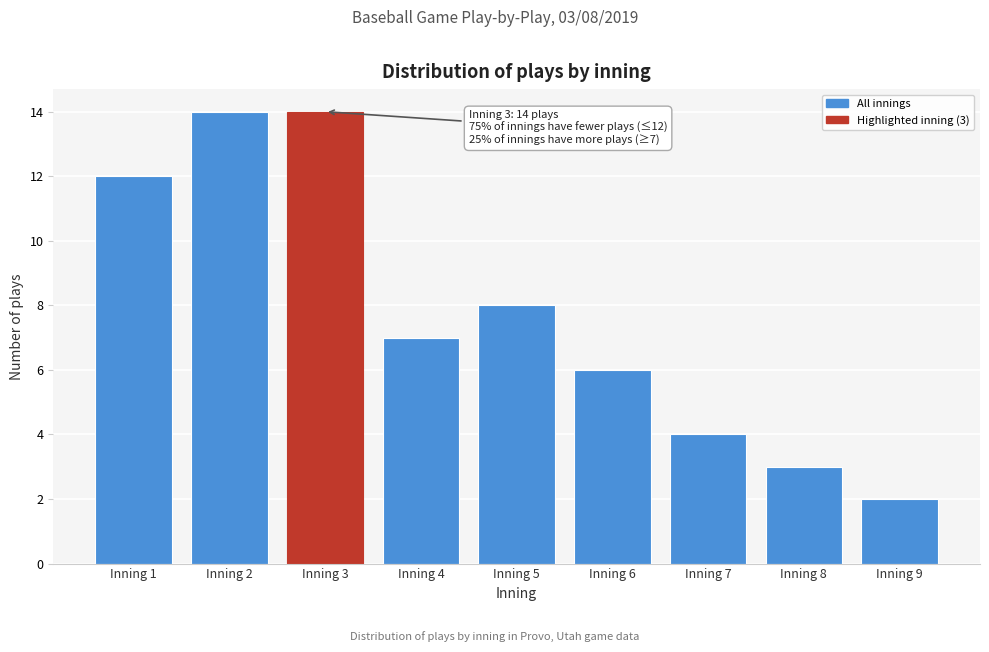

Reading left to right, list all the values displayed in this chart.

12	14	14	7	8	6	4	3	2